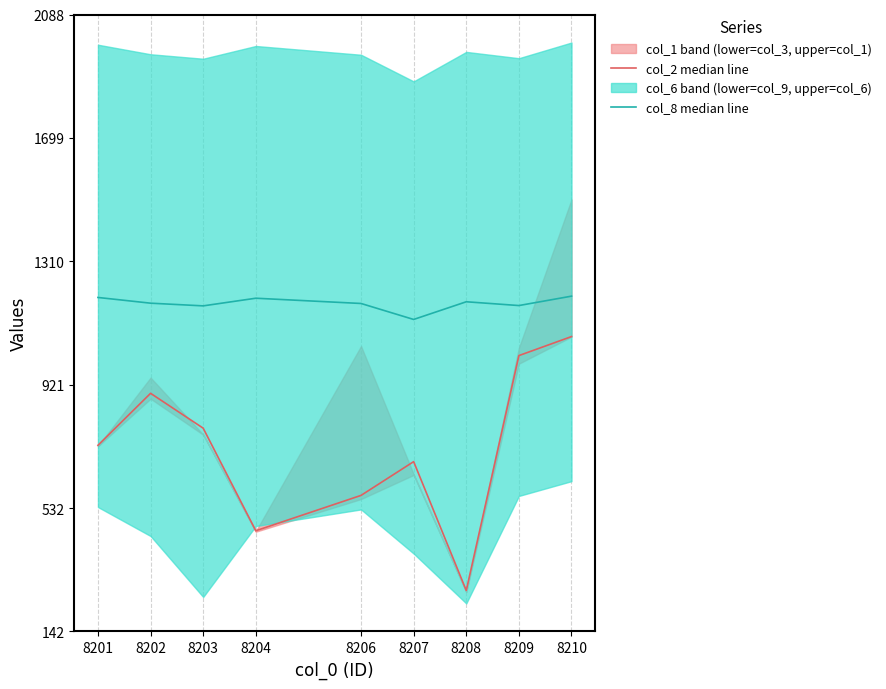

How many interior local peaks does the col_2 median line series have?

2